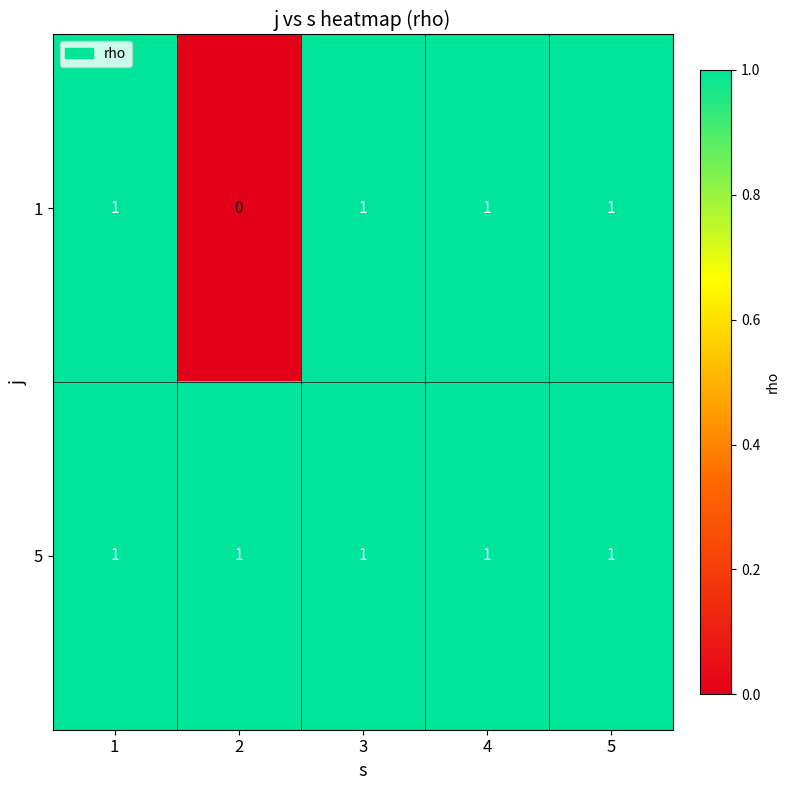

At 2, list the series in order from largest to smallest.

5, 1